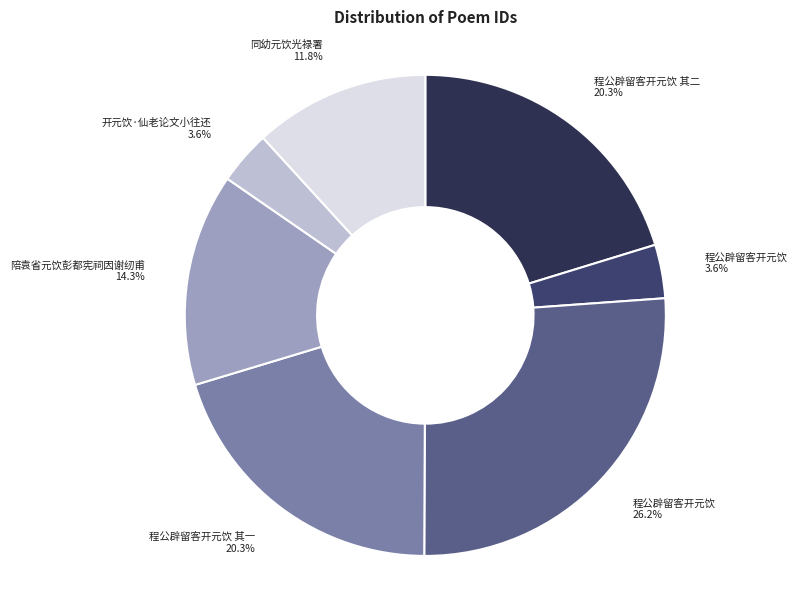

How many slices are in this pie chart?

7